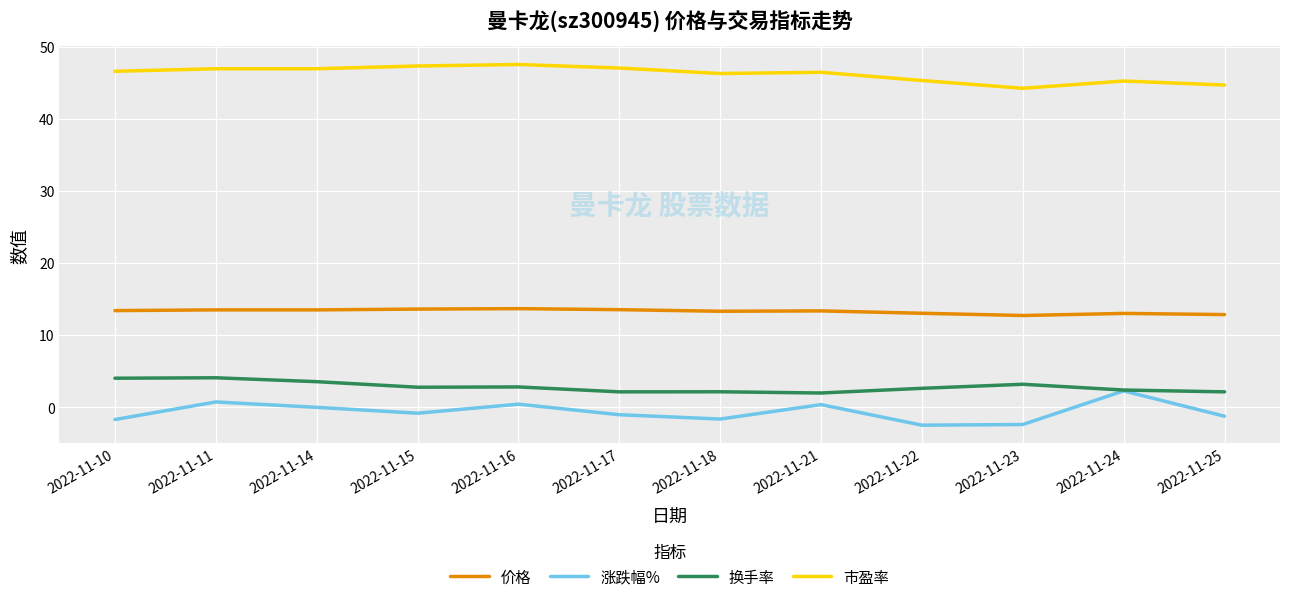

Rank the series at 2022-11-15 from highest to lowest value.

市盈率, 价格, 换手率, 涨跌幅%